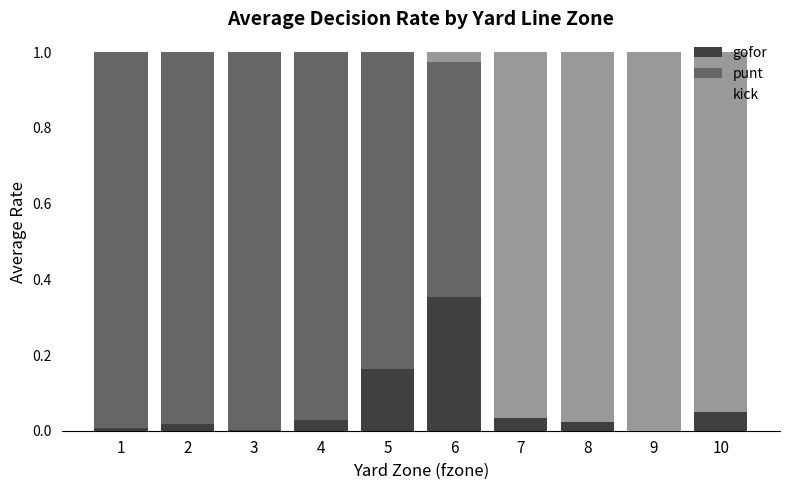

True or false: gofor has a value of 0.0 at 2.

True